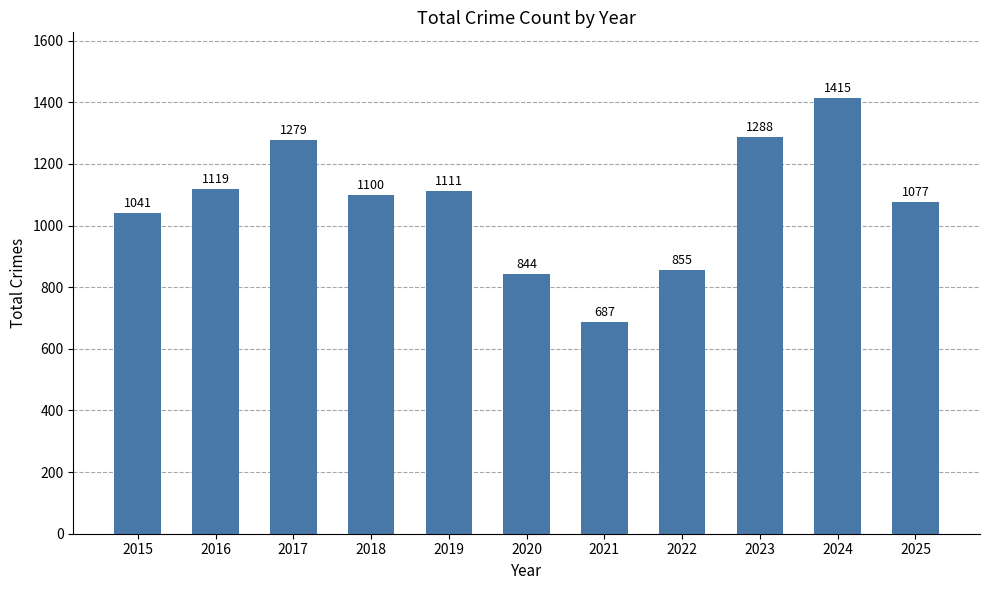

How many values are below 1100?

5